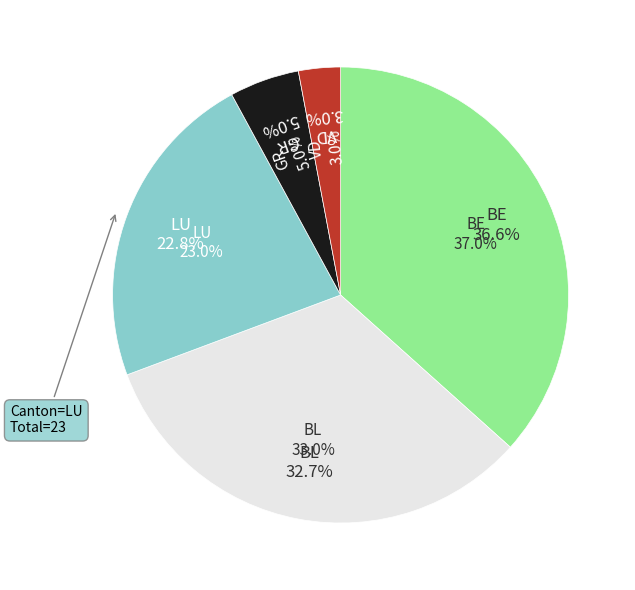

Does LU account for over 50% of the chart?

No